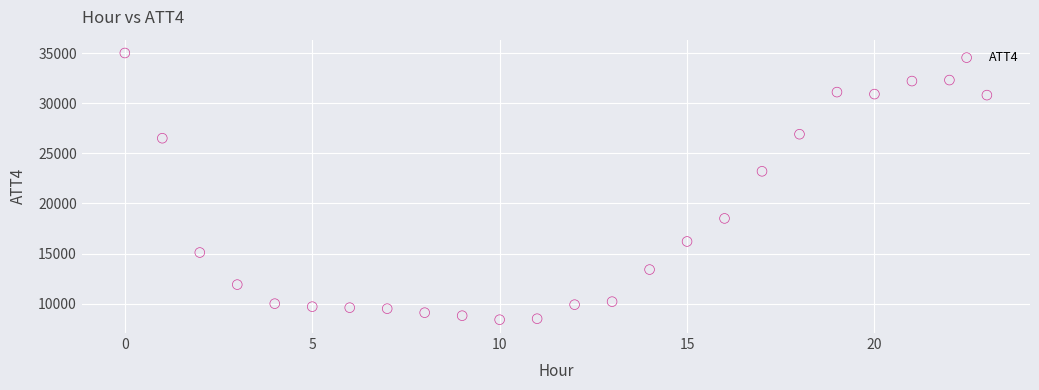

What is the range of Y values (max minus min)?

26600